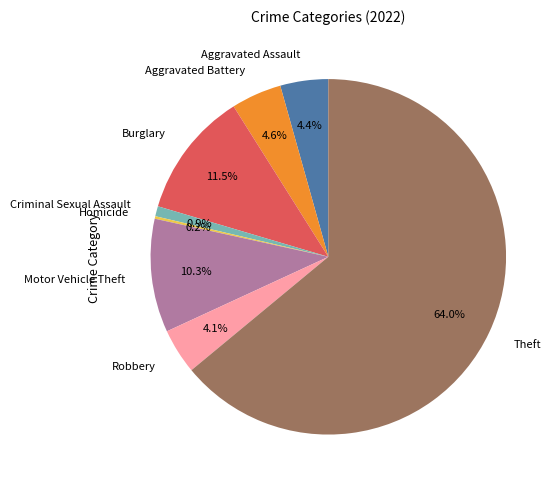

What is the largest slice in the pie chart?

Theft